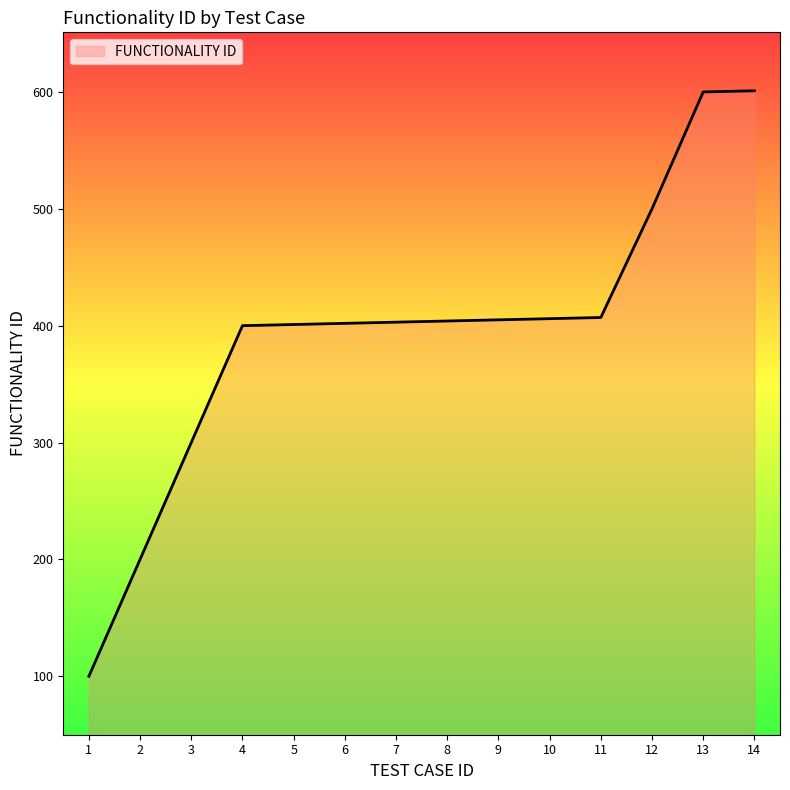

How many lines are shown in the chart?

1